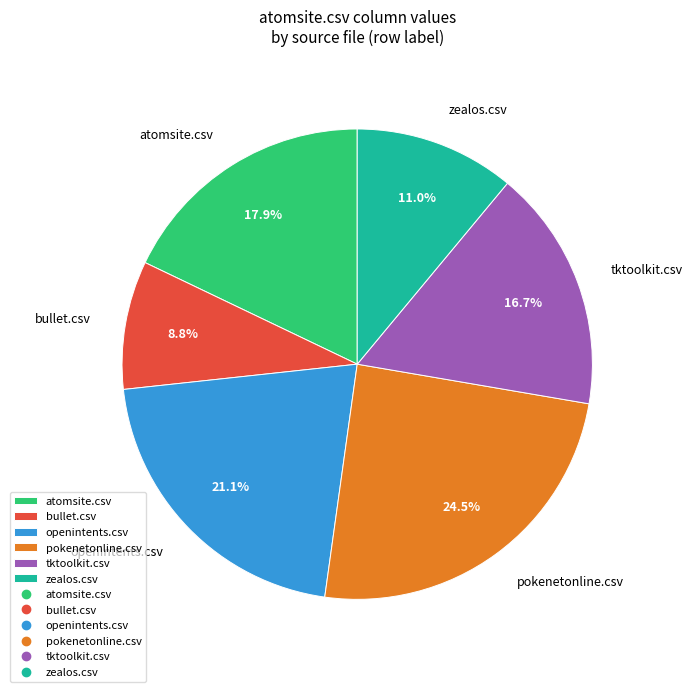

Is it true that bullet.csv is 9% of the pie?

True